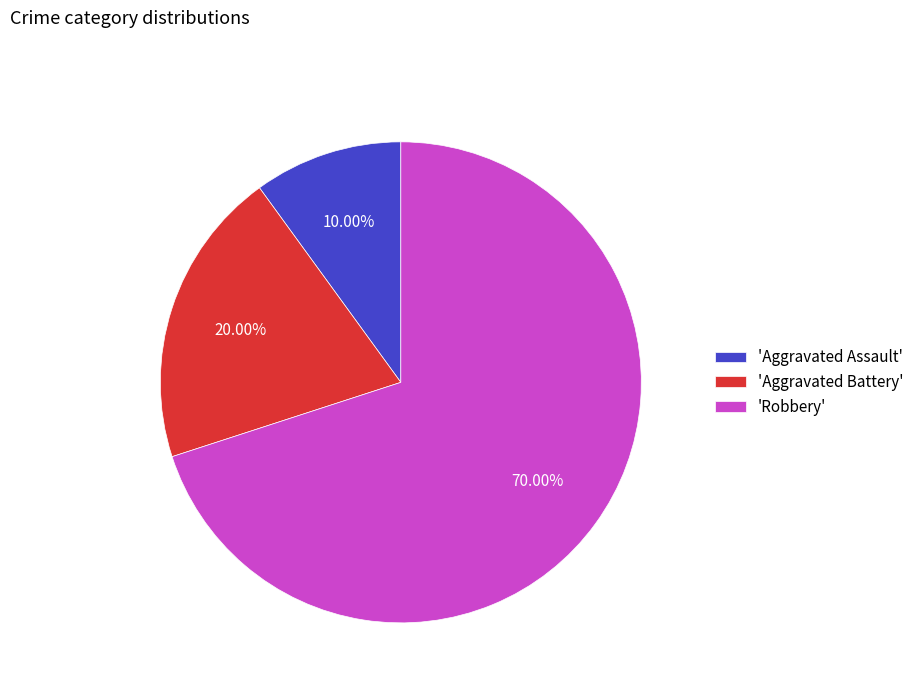

Combined, do 'Robbery' and 'Aggravated Battery' account for over 50%?

Yes